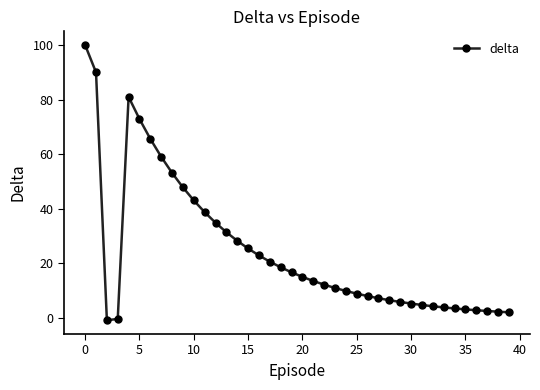

What is the sum of all values?

980.5